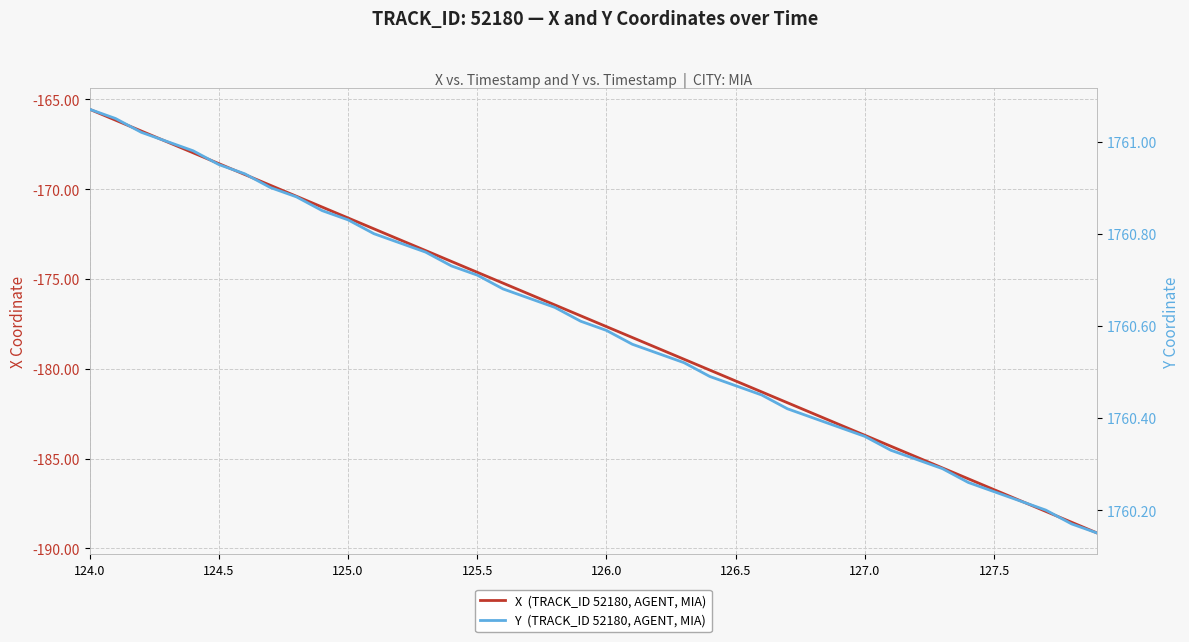

Is this an area chart (filled region under the line)?

No